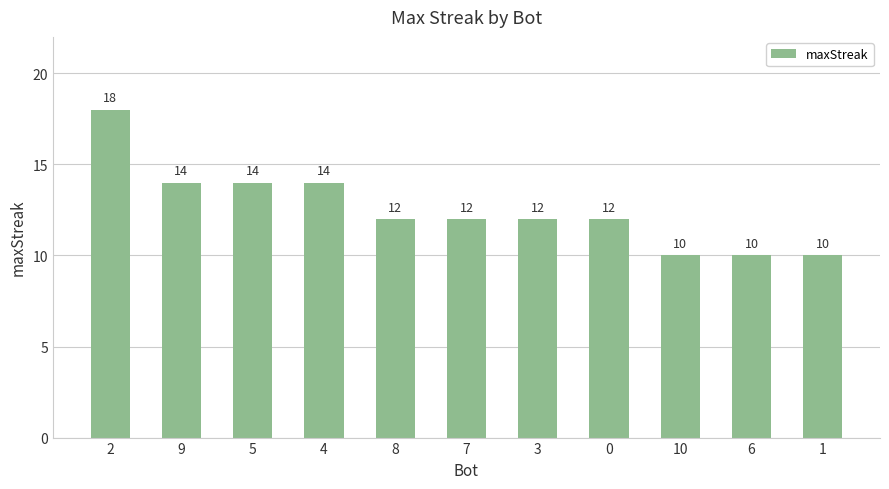

What is the approximate value at 0?

12